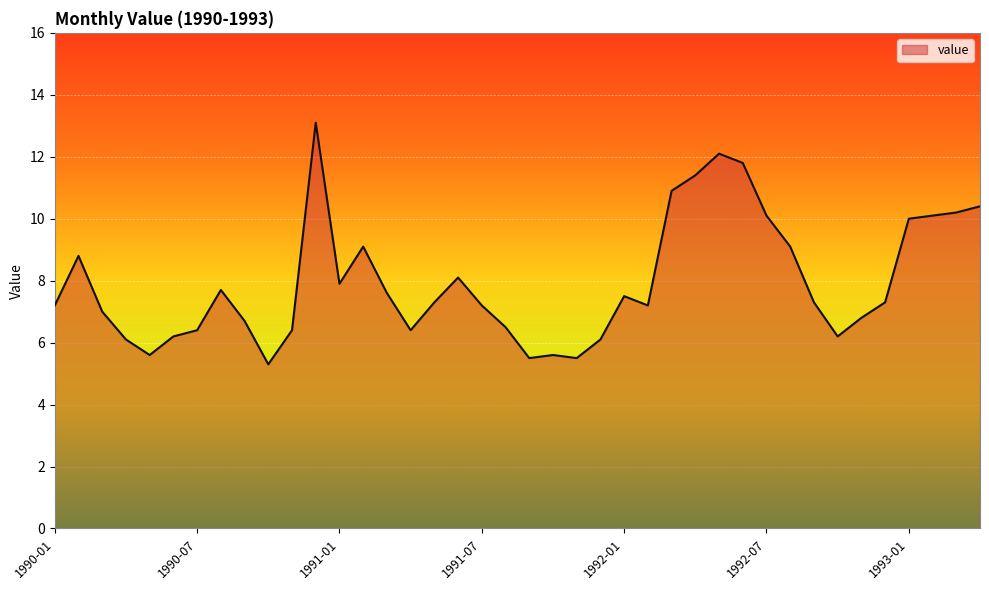

Does the chart have visible grid lines?

Yes